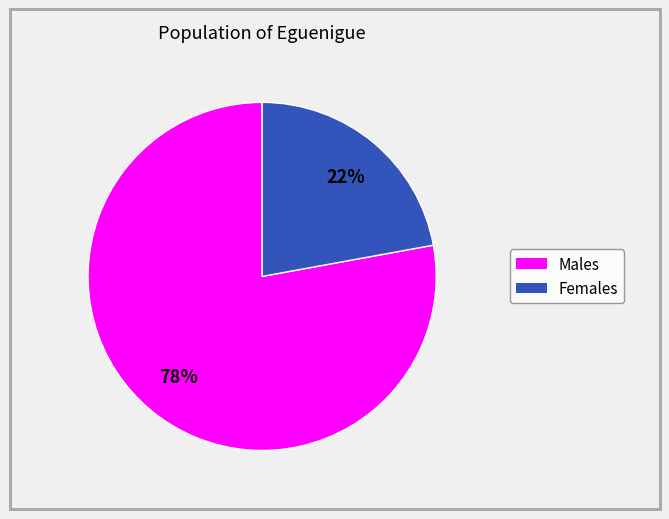

Count the number of slices in the pie.

2